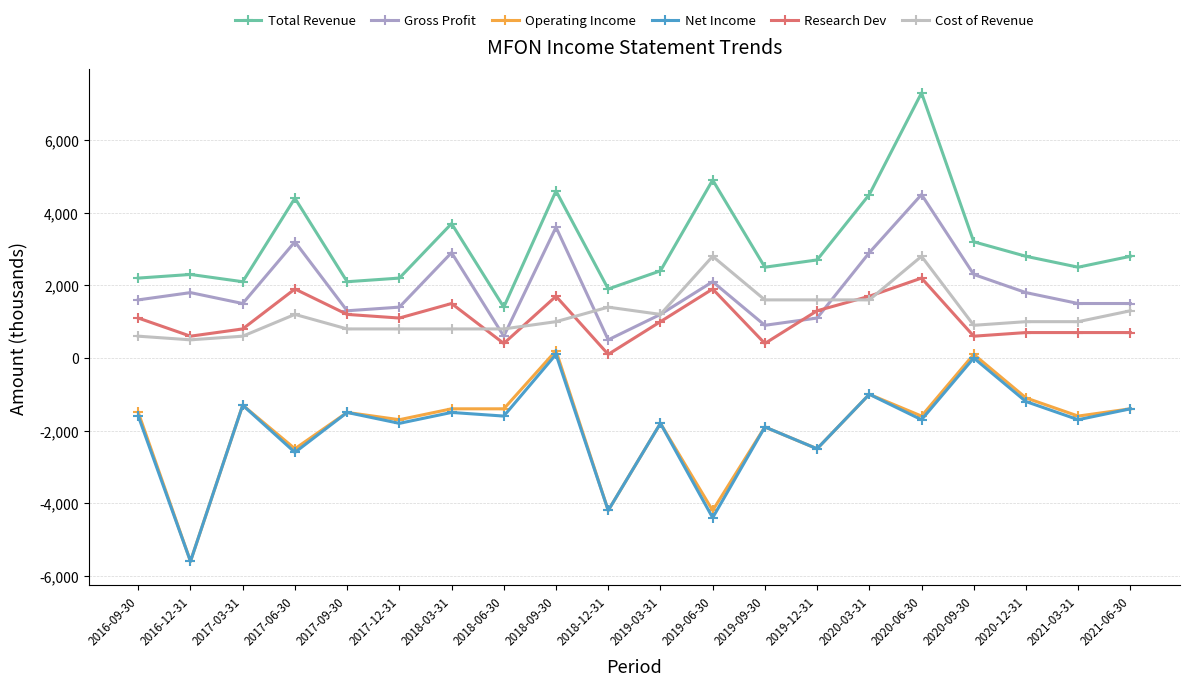

Count the number of data series in this chart.

6